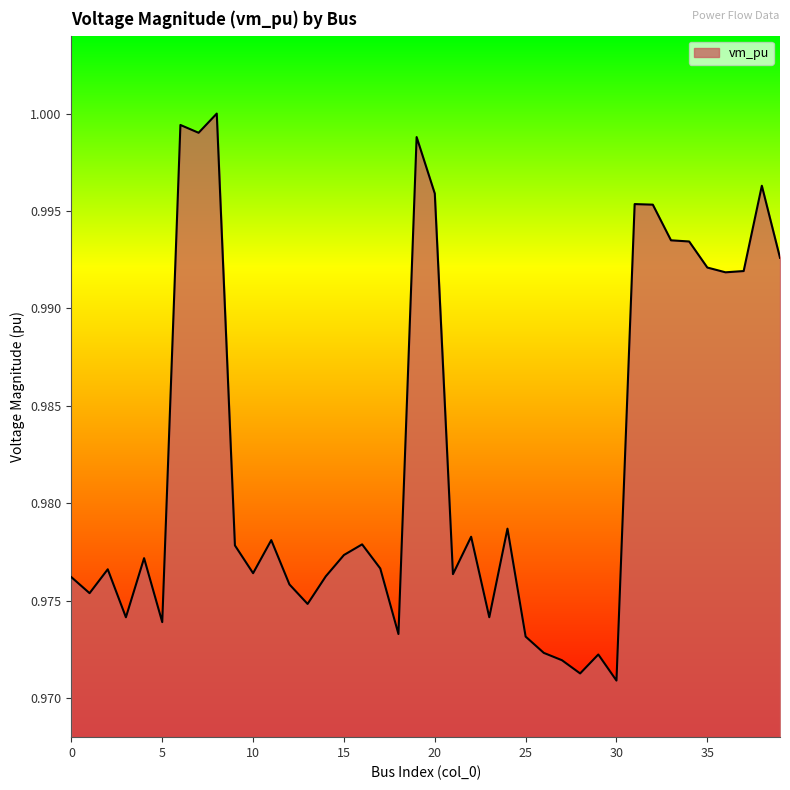

Is this an area chart (filled region under the line)?

Yes